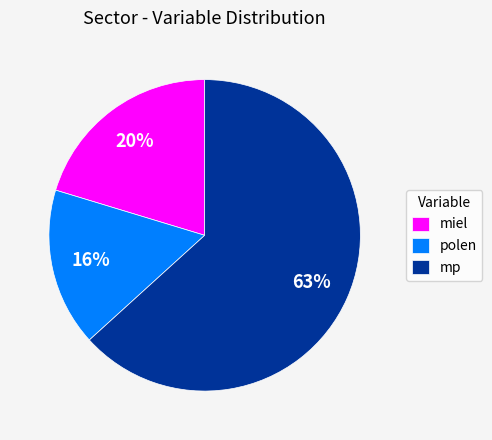

Rank the categories by value from highest to lowest.

mp, miel, polen